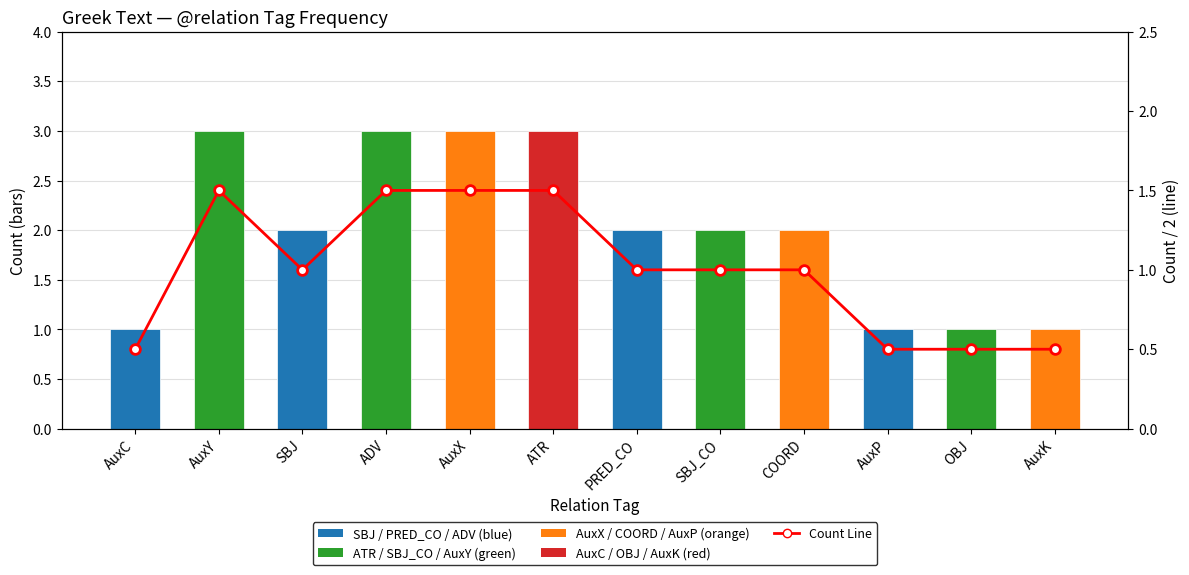

The value at ADV is 1.5. True or false?

True